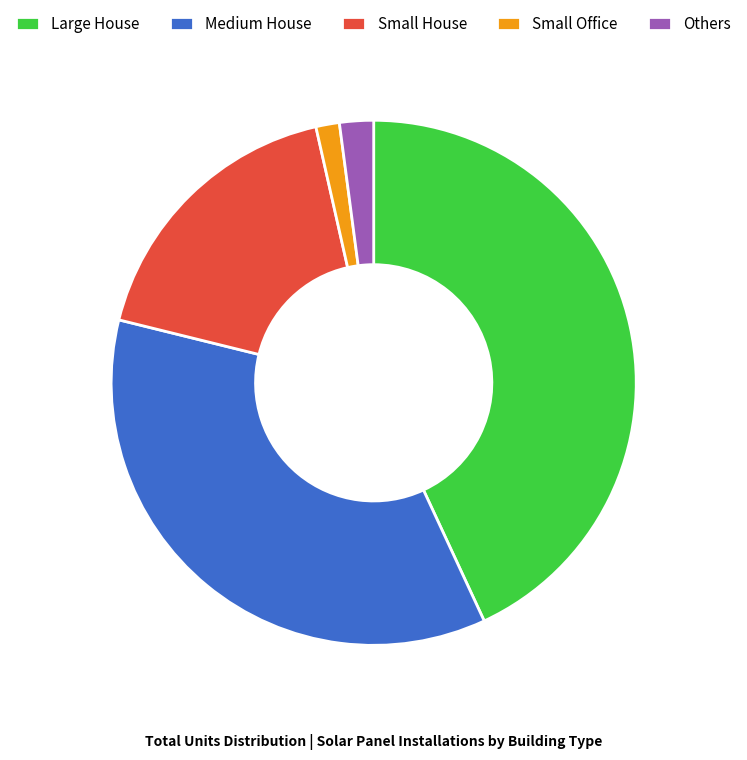

Which has a higher value, Small Office or Medium House?

Medium House